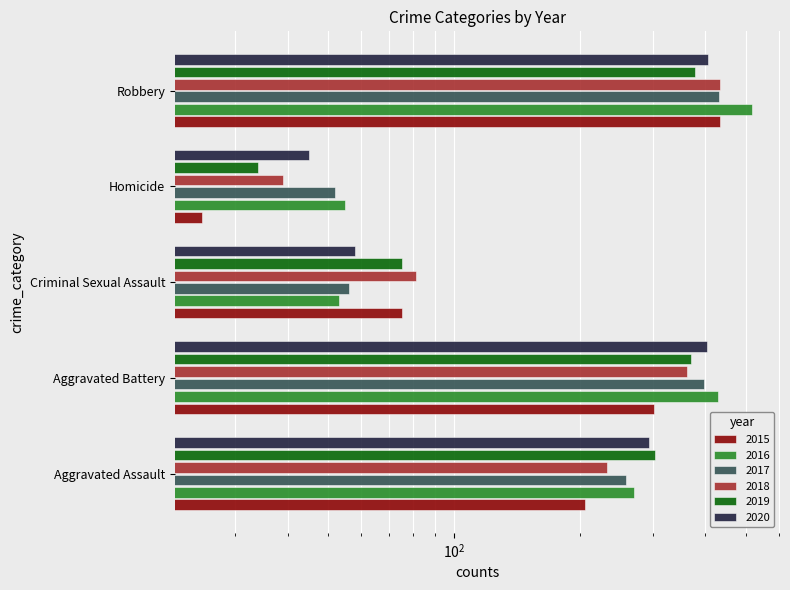

Reading right to left, list all the values displayed in this chart.

2015: Robbery=434	Homicide=25	Criminal Sexual Assault=75	Aggravated Battery=301	Aggravated Assault=206
2016: Robbery=519	Homicide=55	Criminal Sexual Assault=53	Aggravated Battery=429	Aggravated Assault=270
2017: Robbery=431	Homicide=52	Criminal Sexual Assault=56	Aggravated Battery=397	Aggravated Assault=259
2018: Robbery=434	Homicide=39	Criminal Sexual Assault=81	Aggravated Battery=361	Aggravated Assault=233
2019: Robbery=377	Homicide=34	Criminal Sexual Assault=75	Aggravated Battery=370	Aggravated Assault=303
2020: Robbery=407	Homicide=45	Criminal Sexual Assault=58	Aggravated Battery=403	Aggravated Assault=294